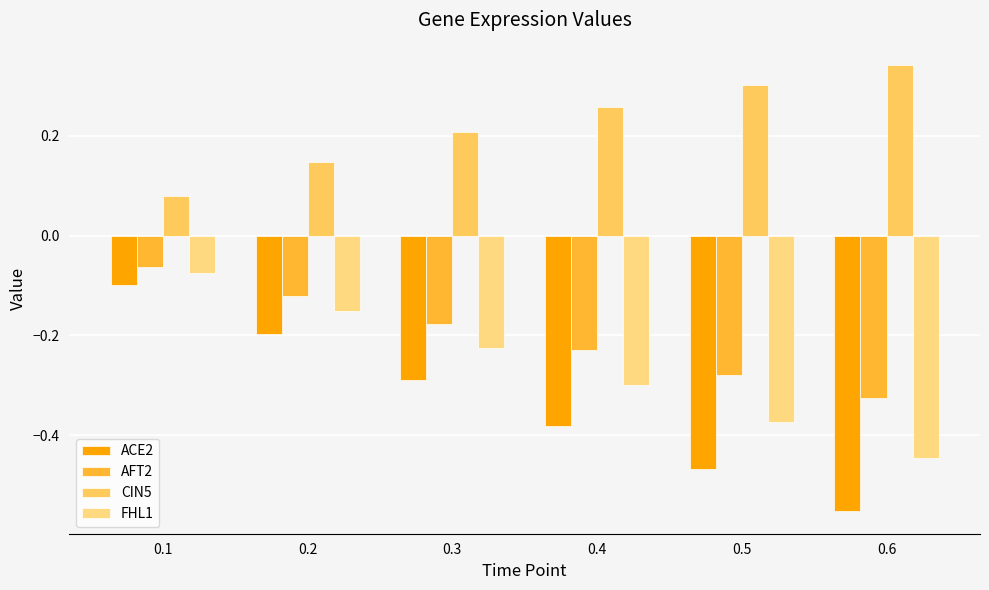

What is the lowest value of the CIN5 series?

0.1